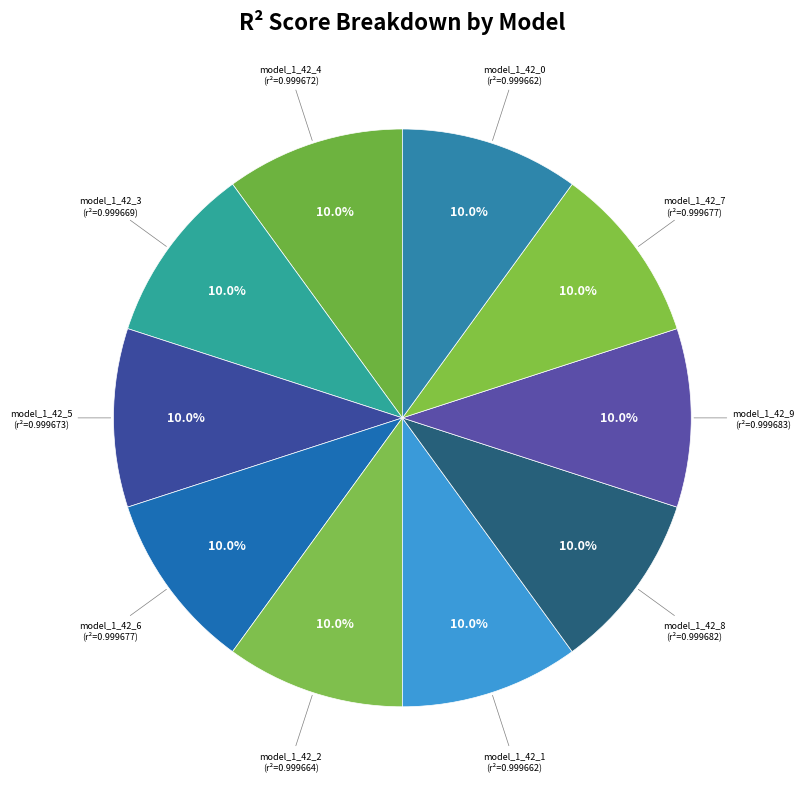

What is the total percentage of model_1_42_6 and model_1_42_5?

20.0%